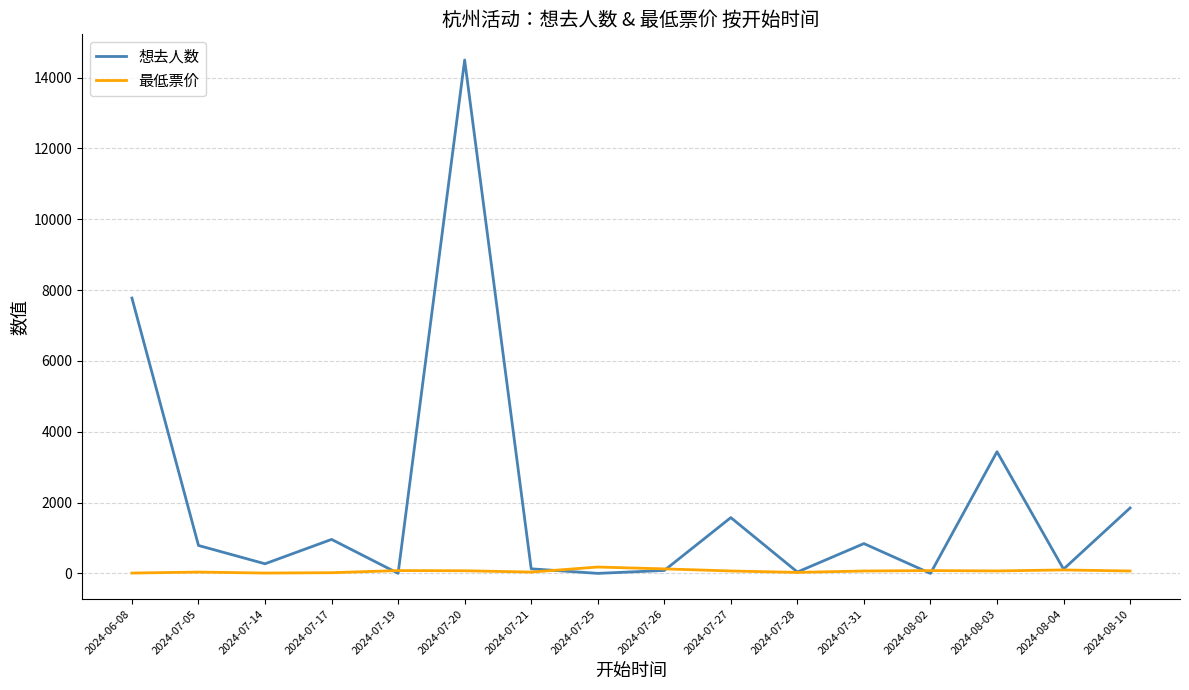

At which category is the sum across all series the highest?

2024-07-20